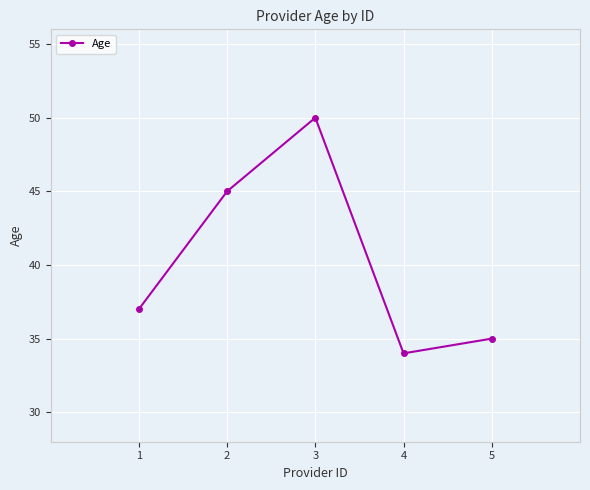

The value at 3 is 50. True or false?

True